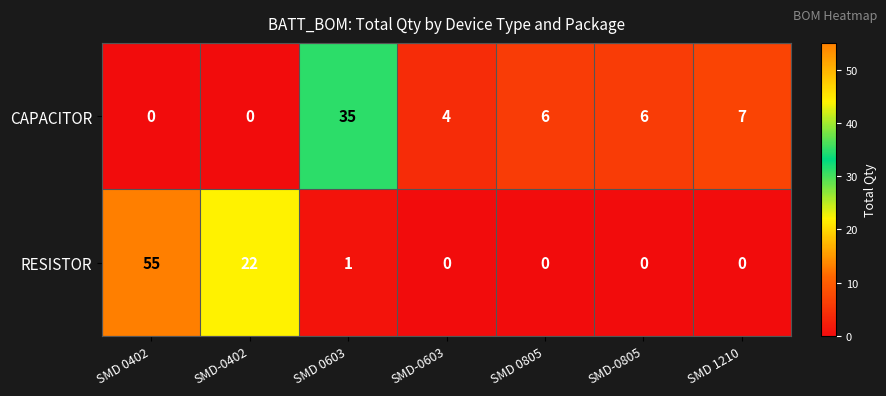

Reading right to left, list all the values displayed in this chart.

CAPACITOR: 7	6	6	4	35	0	0
RESISTOR: 0	0	0	0	1	22	55